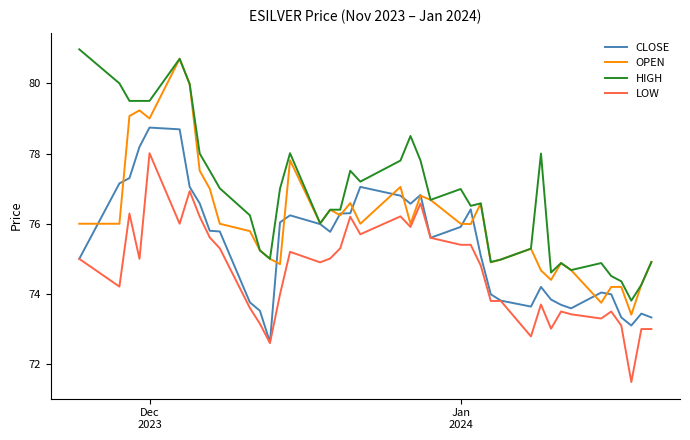

Rank the series by their maximum value, from lowest to highest.

LOW, CLOSE, OPEN, HIGH